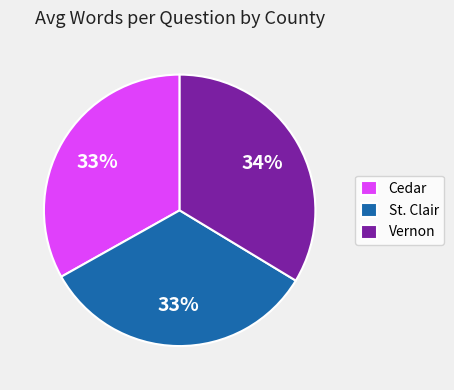

What is the ratio of the value at Cedar to the value at Vernon?

1.0